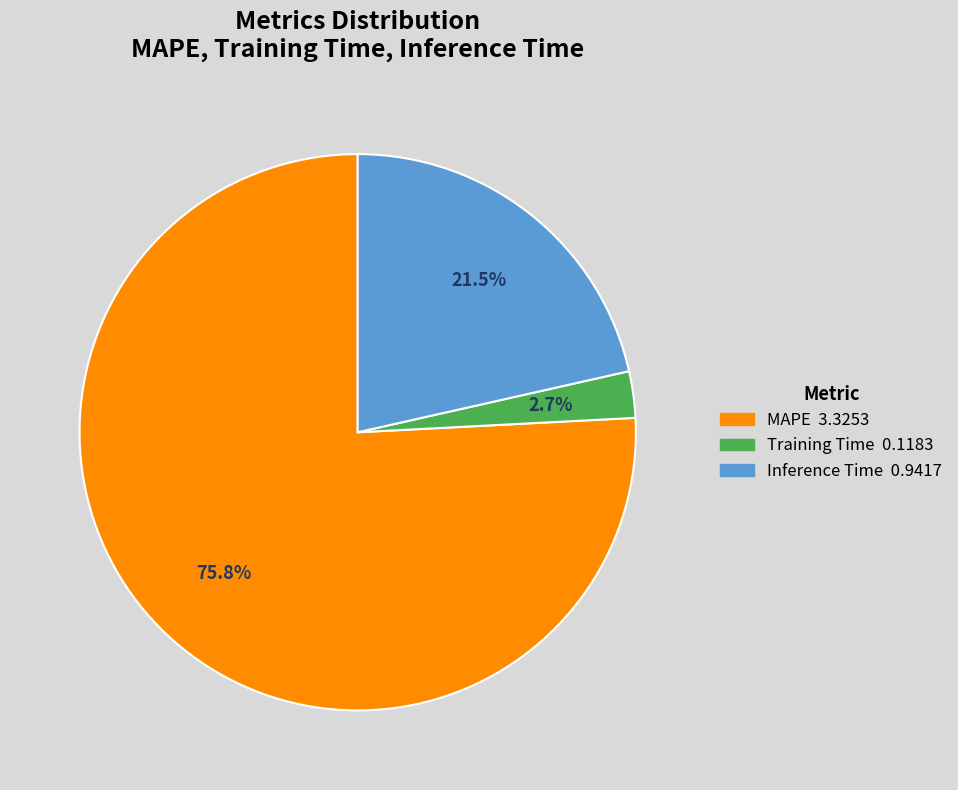

To the nearest percent, what is the combined percentage of Inference Time and Training Time?

24%